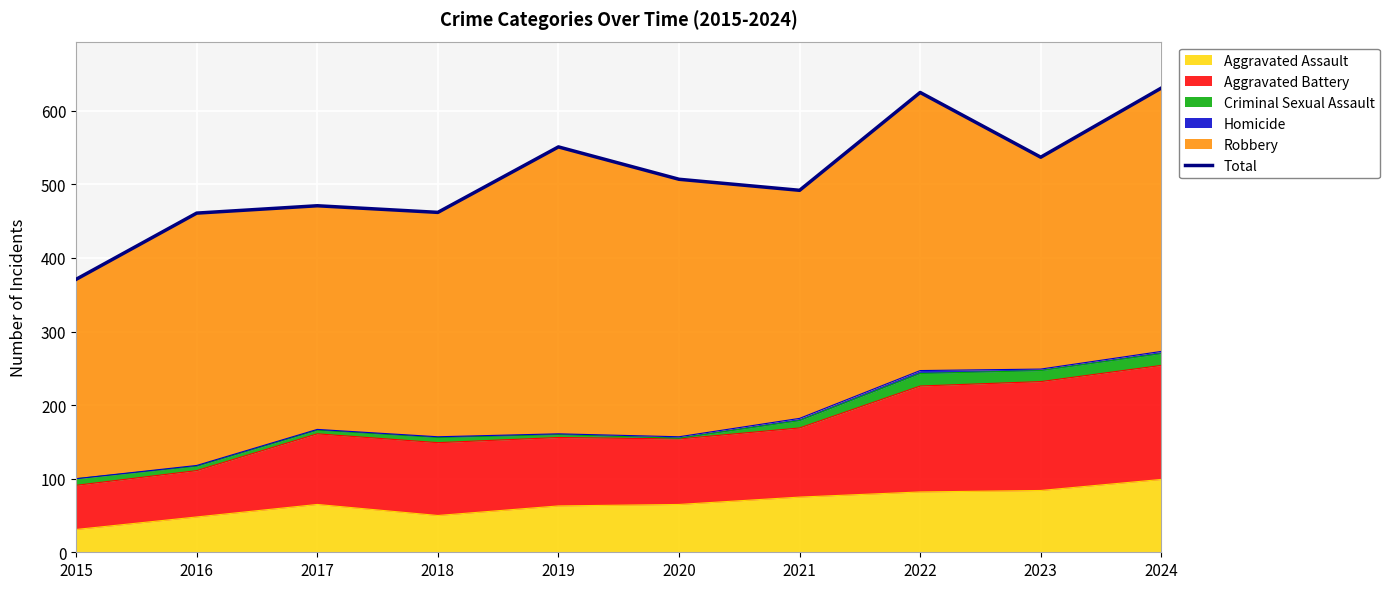

What is the difference between the second highest and minimum values?

254